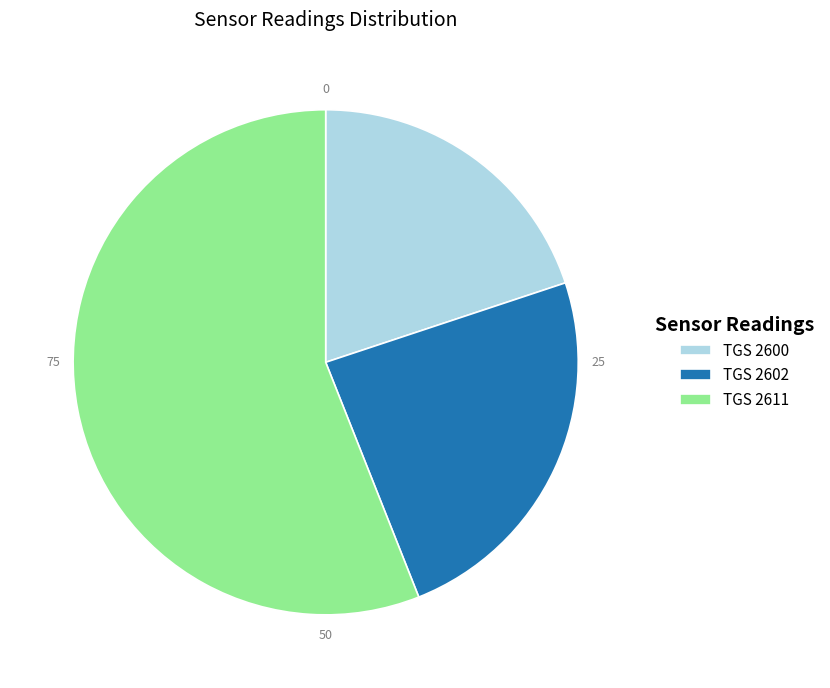

Is the sum of TGS 2600 and TGS 2602 greater than half?

No